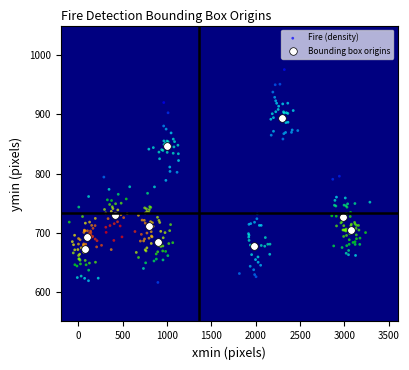

Which series contains the highest Y value?

Fire (density)